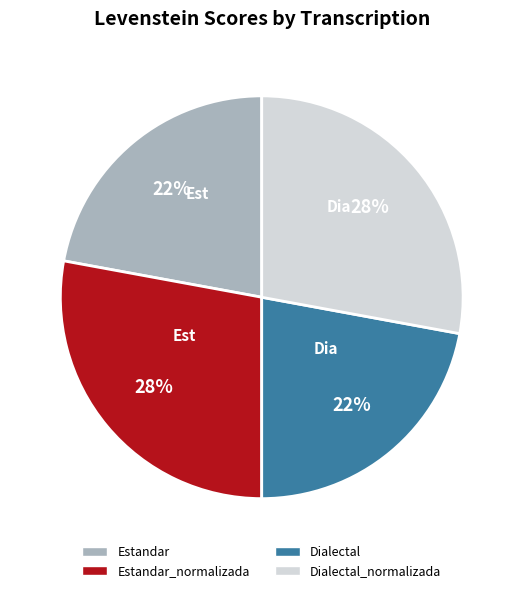

Is there any slice that represents more than half of the pie?

No